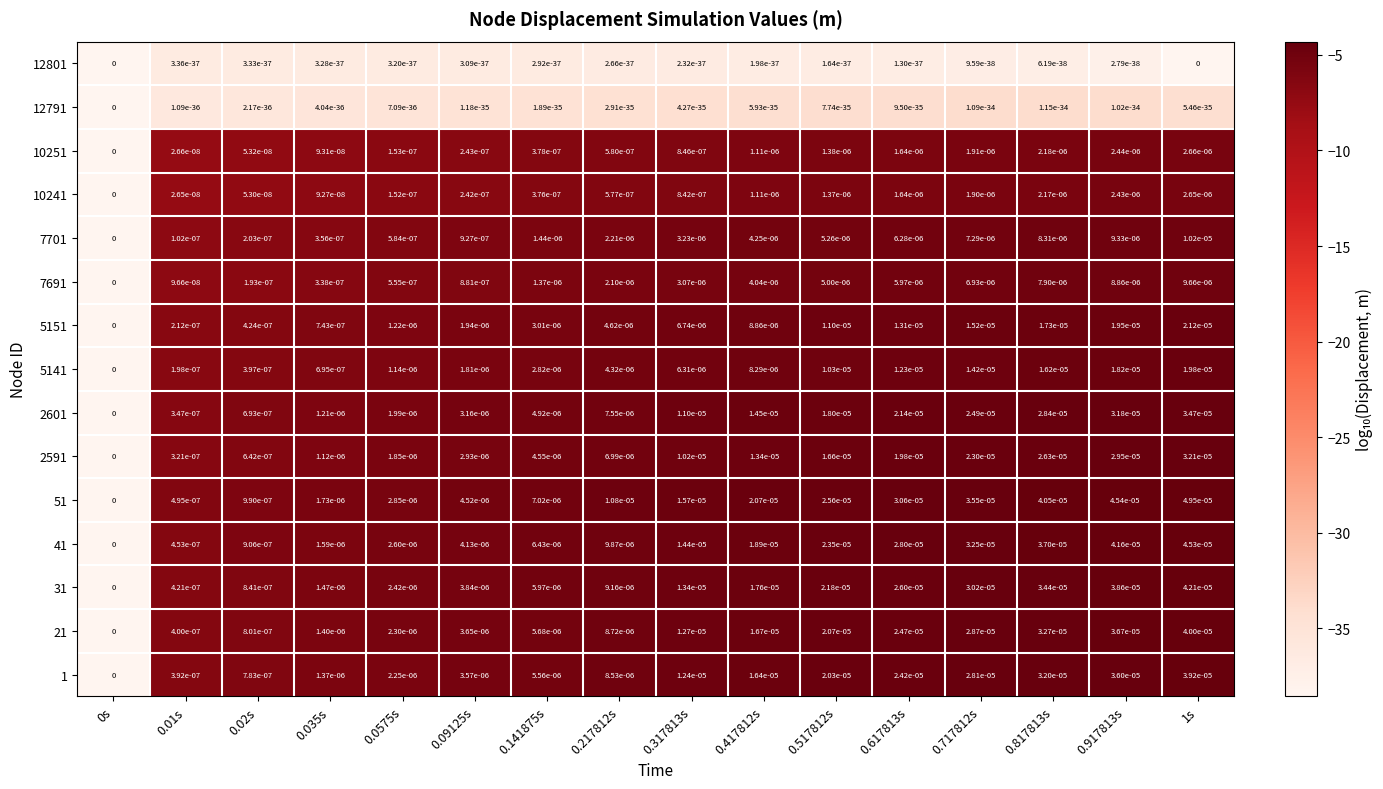

Is it true that 2591 equals 0.0 at 0.09125s?

True